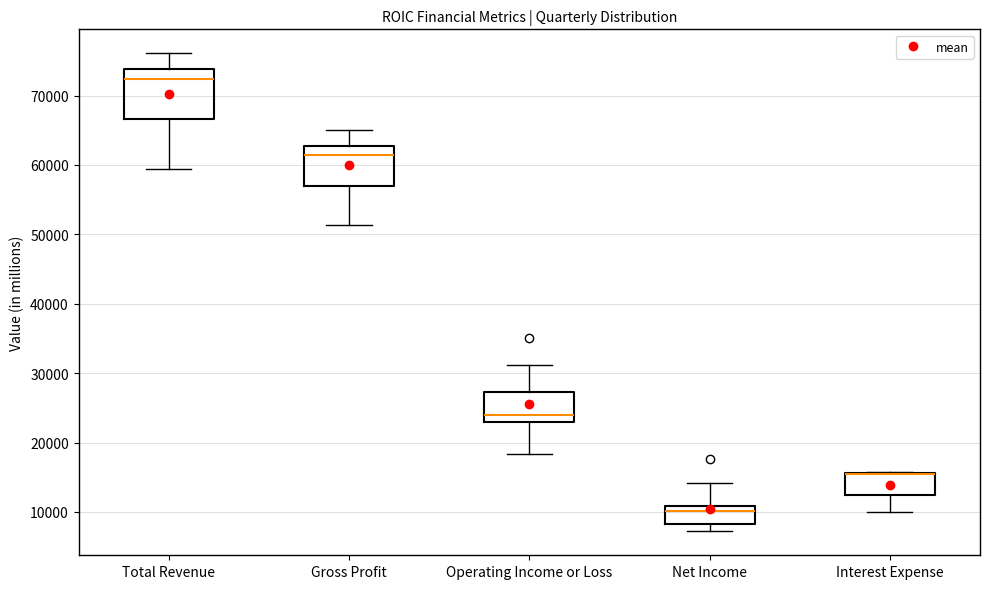

Reading left to right, transcribe this box plot: for each box, give where its median line is, the range the box spans, and where its two whiskers end, as read against the y-axis. The values are not printed on the chart, so give them approximately, as read against the axis.

Total Revenue: median 72000, box 67000 to 74000, whiskers 59000 to 76000
Gross Profit: median 61000, box 57000 to 63000, whiskers 51000 to 65000
Operating Income or Loss: median 24000, box 23000 to 27000, whiskers 18000 to 31000
Net Income: median 10000, box 8000 to 11000, whiskers 7000 to 14000
Interest Expense: median 15000 (drawn on the box's upper edge), box 13000 to 16000, whiskers 10000 to 16000